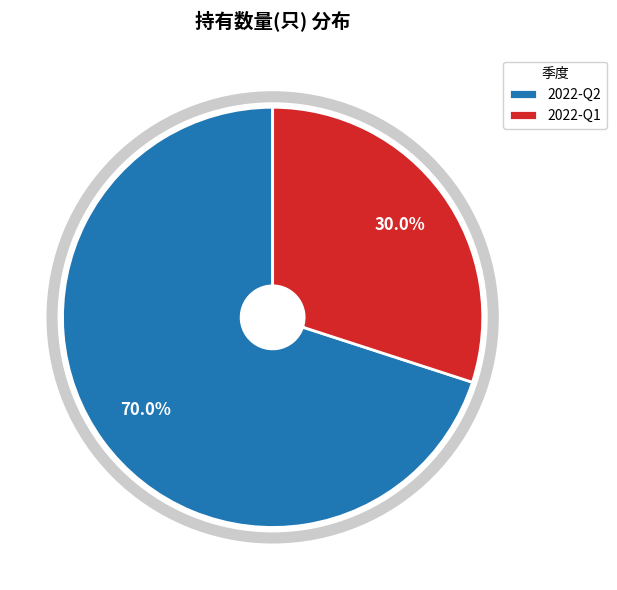

Which category has the smallest portion of the pie?

2022-Q1